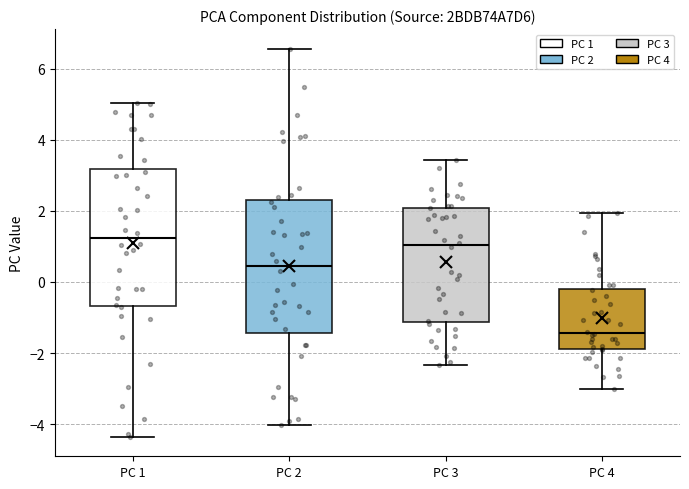

Reading left to right, transcribe this box plot: for each box, give where its median line is, the range the box spans, and where its two whiskers end, as read against the y-axis. The values are not printed on the chart, so give them approximately, as read against the axis.

PC 1: median 1.2, box -0.6 to 3.2, whiskers -4.4 to 5.0
PC 2: median 0.4, box -1.4 to 2.2, whiskers -4.0 to 6.6
PC 3: median 1.0, box -1.2 to 2.0, whiskers -2.4 to 3.4
PC 4: median -1.4, box -1.8 to -0.2, whiskers -3.0 to 2.0